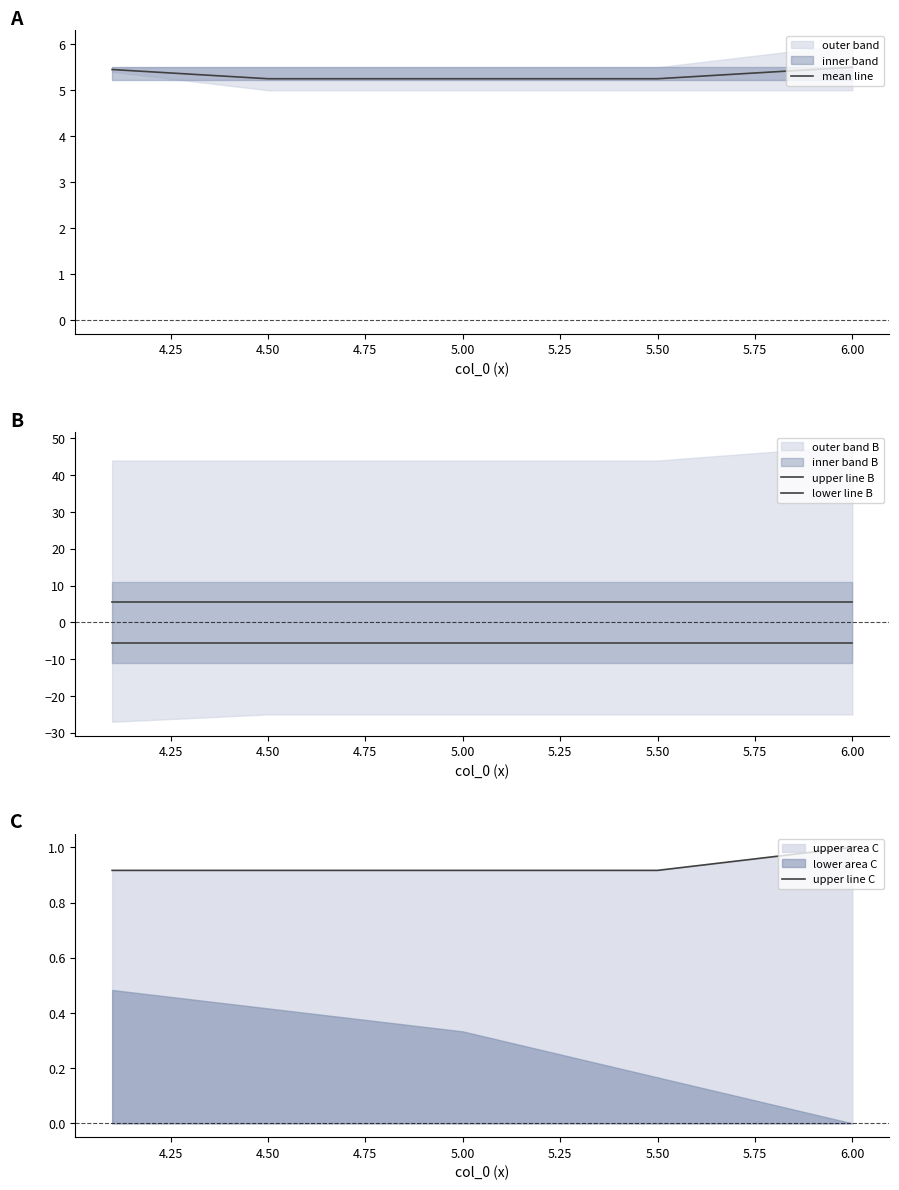

Where is upper line B nearest to the value 5?

6.00